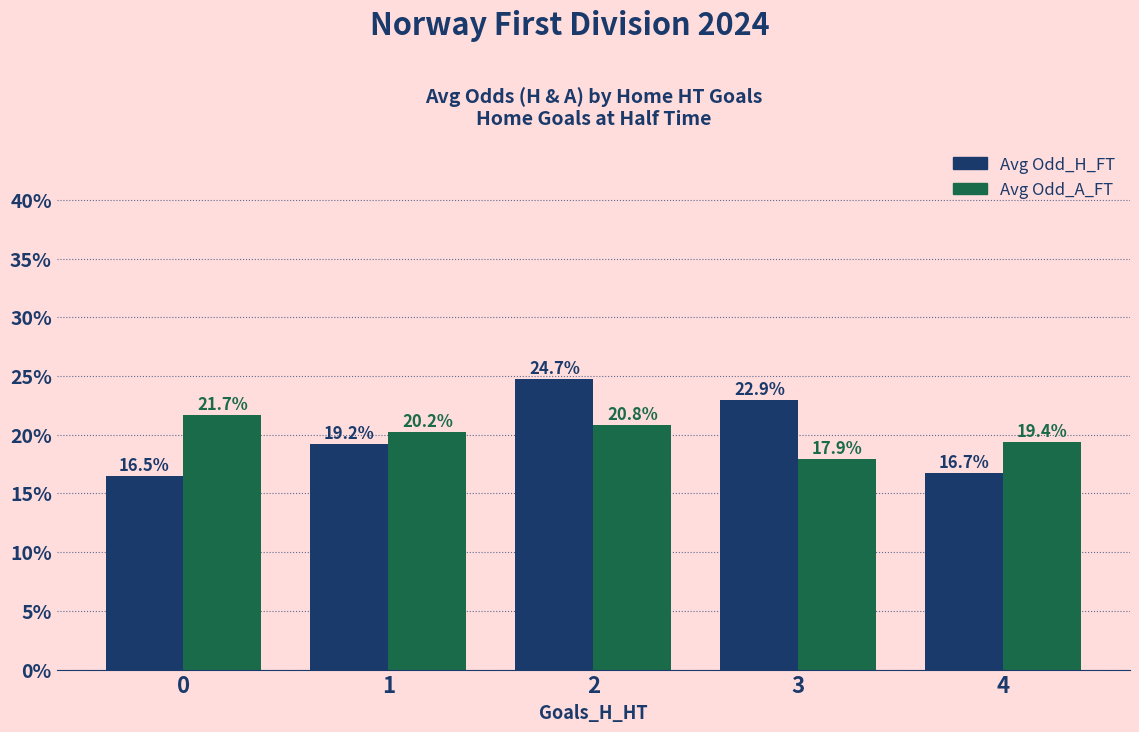

What is the value of the Avg Odd_H_FT bar at the 1st from the left?

16.5